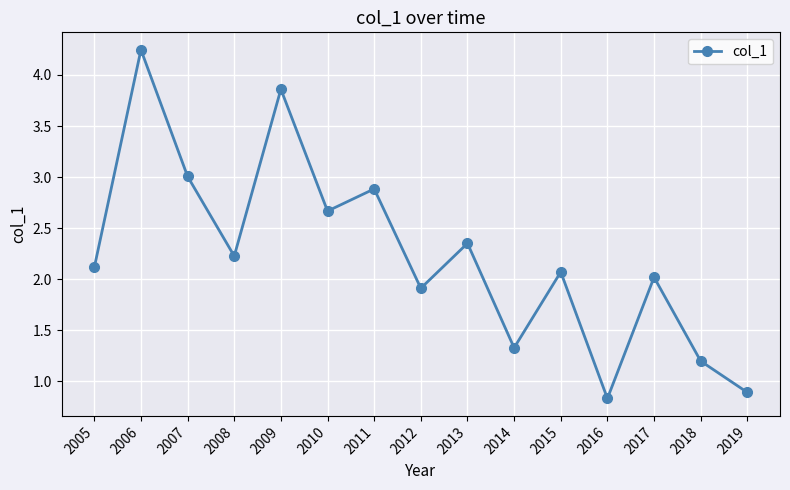

At which label is the value closest to 2?

2017